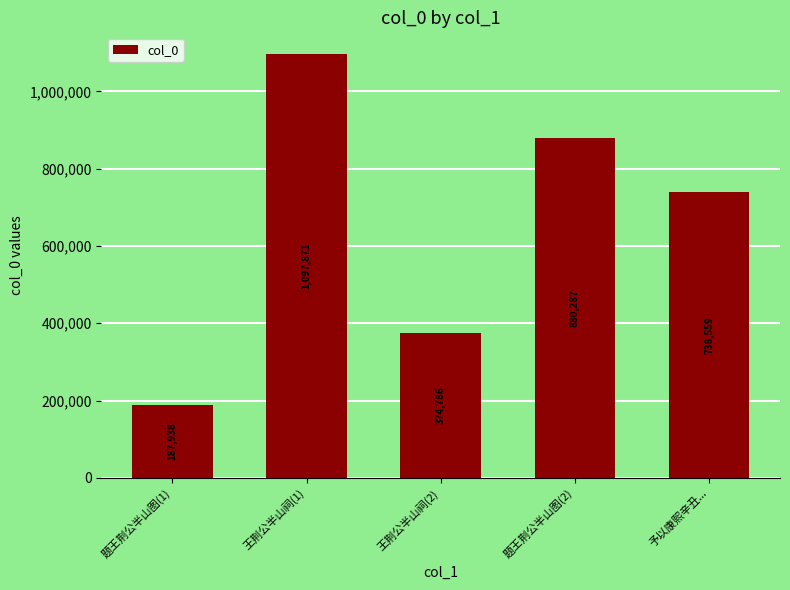

What is the label of the 2nd bar from the left?

王荆公半山祠(1)